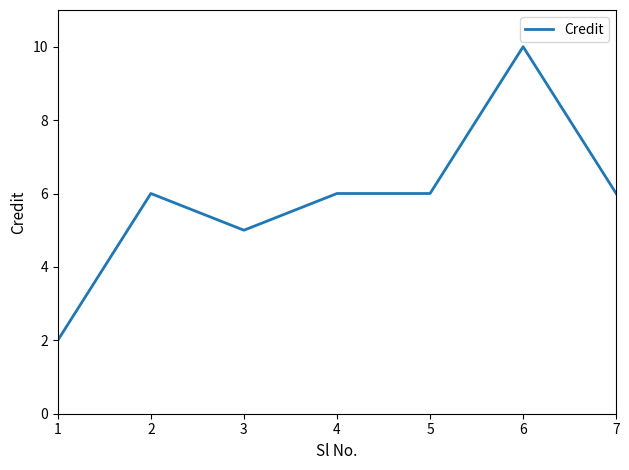

What value does the data have at 6?

10